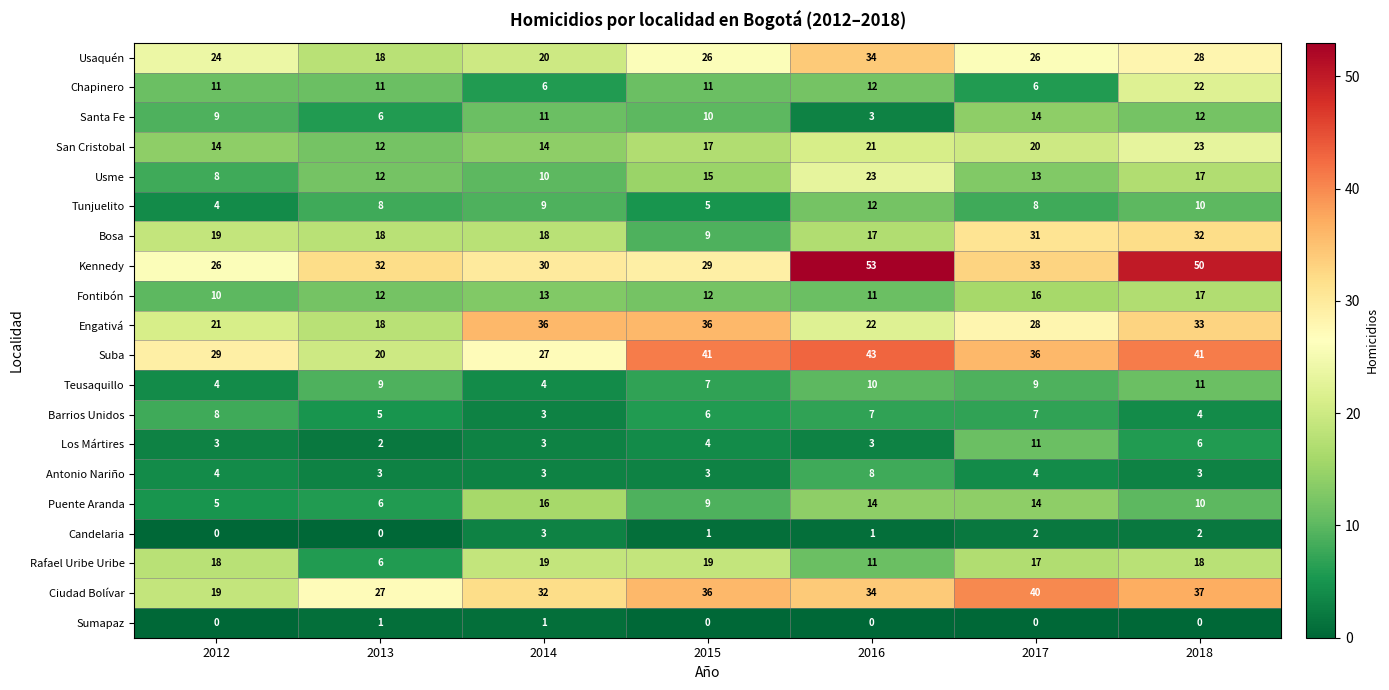

The Santa Fe series shows 20 at 2014. True or false?

False